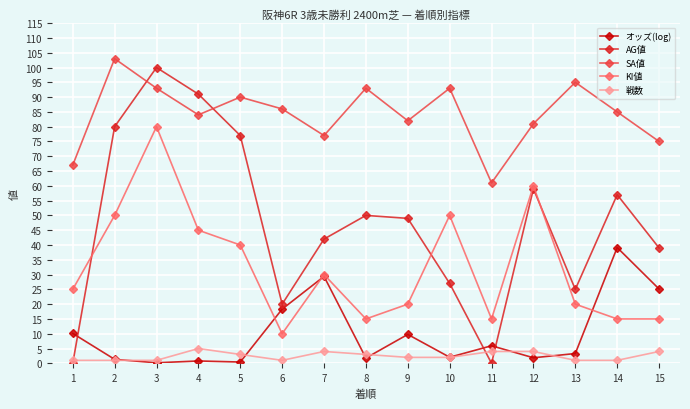

True or false: KI値 and SA値 cross at least once.

False